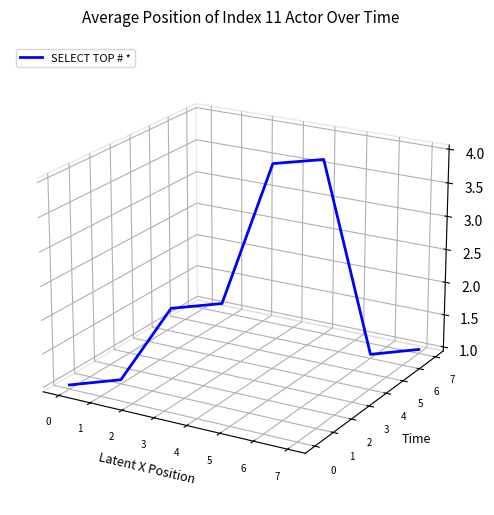

List the labels in order of value, largest first.

5, 4, 3, 2, 7, 6, 1, 0